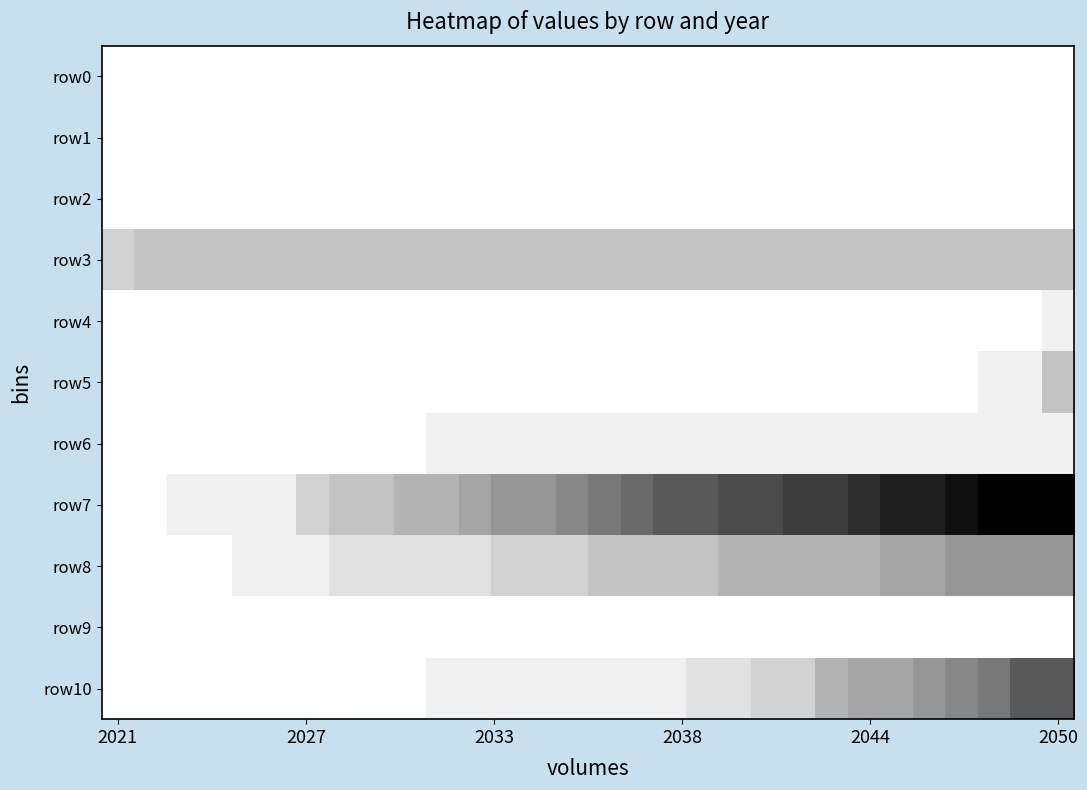

At how many categories does at least one series exceed 8?

15